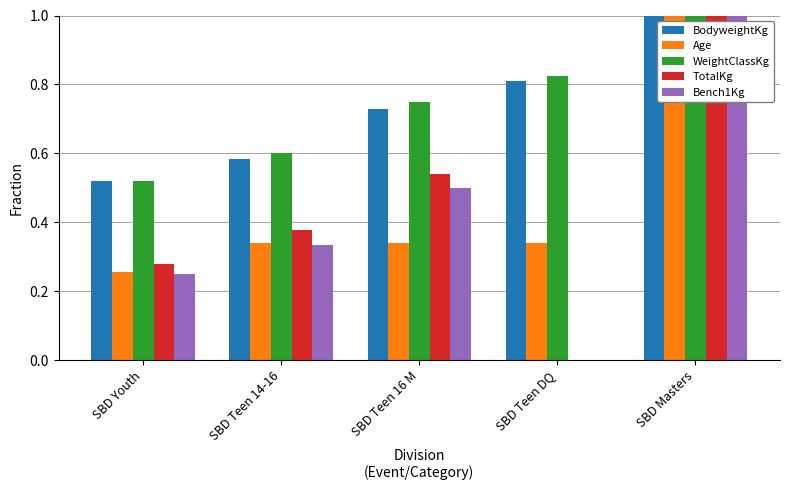

What is the difference between the TotalKg values at SBD Youth and SBD Teen 14-16?

0.1